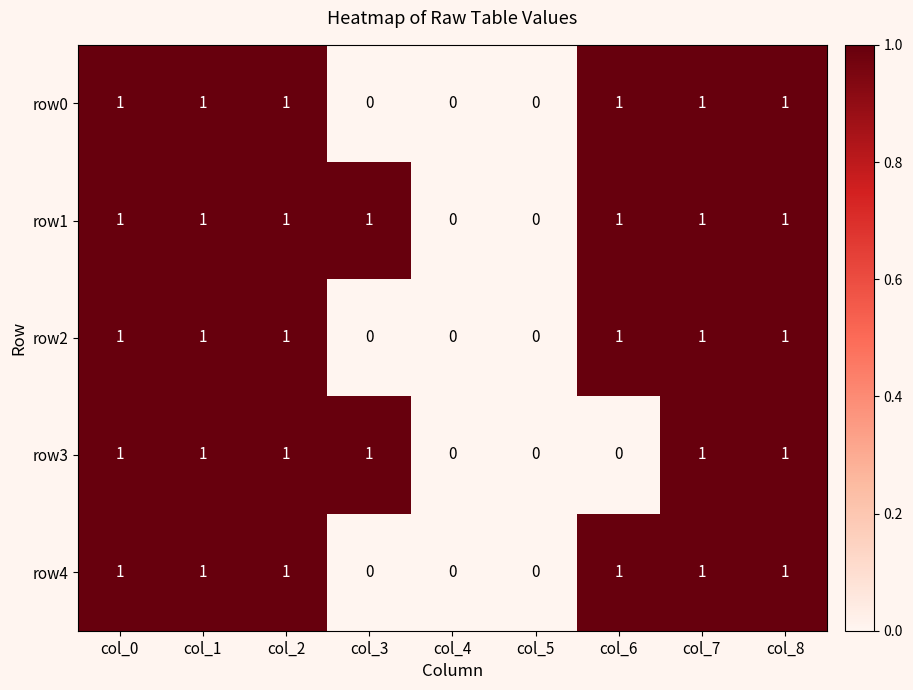

Which series has the largest total across all categories?

row1